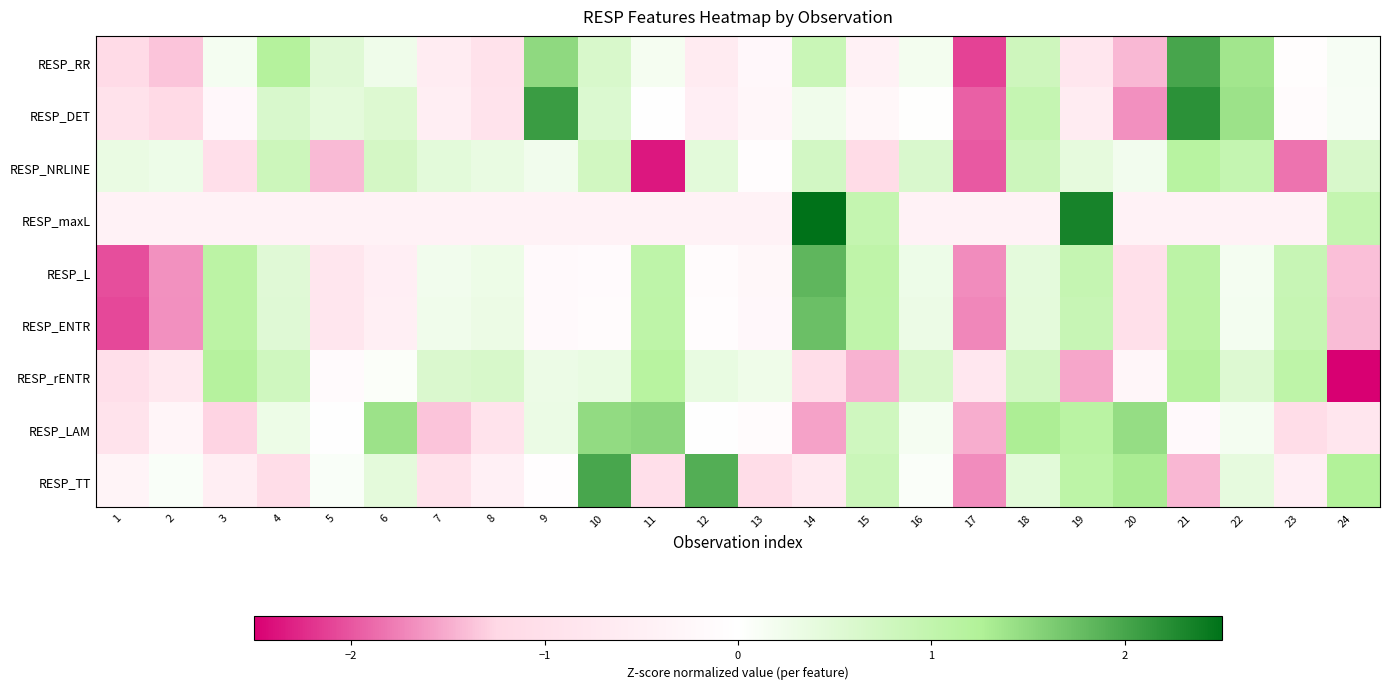

Which series changed the most between 18 and 22?

RESP_LAM